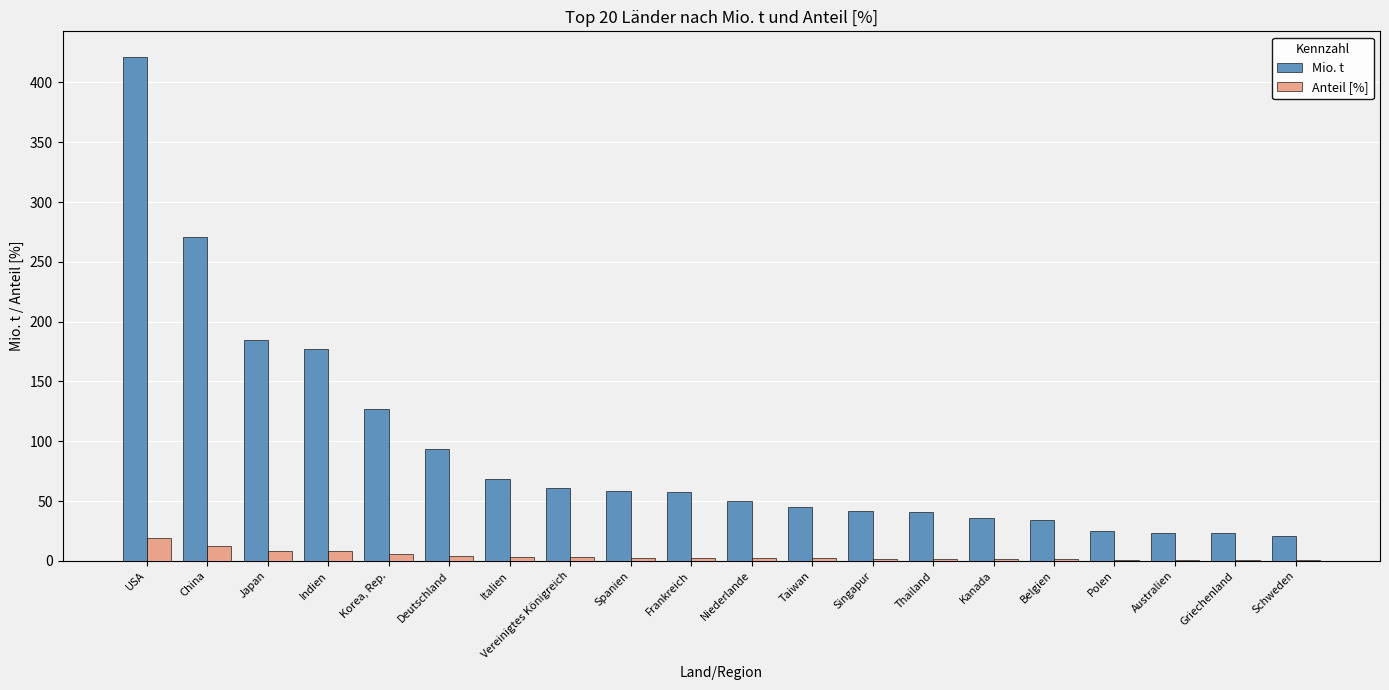

Does the chart contain stacked bars?

No